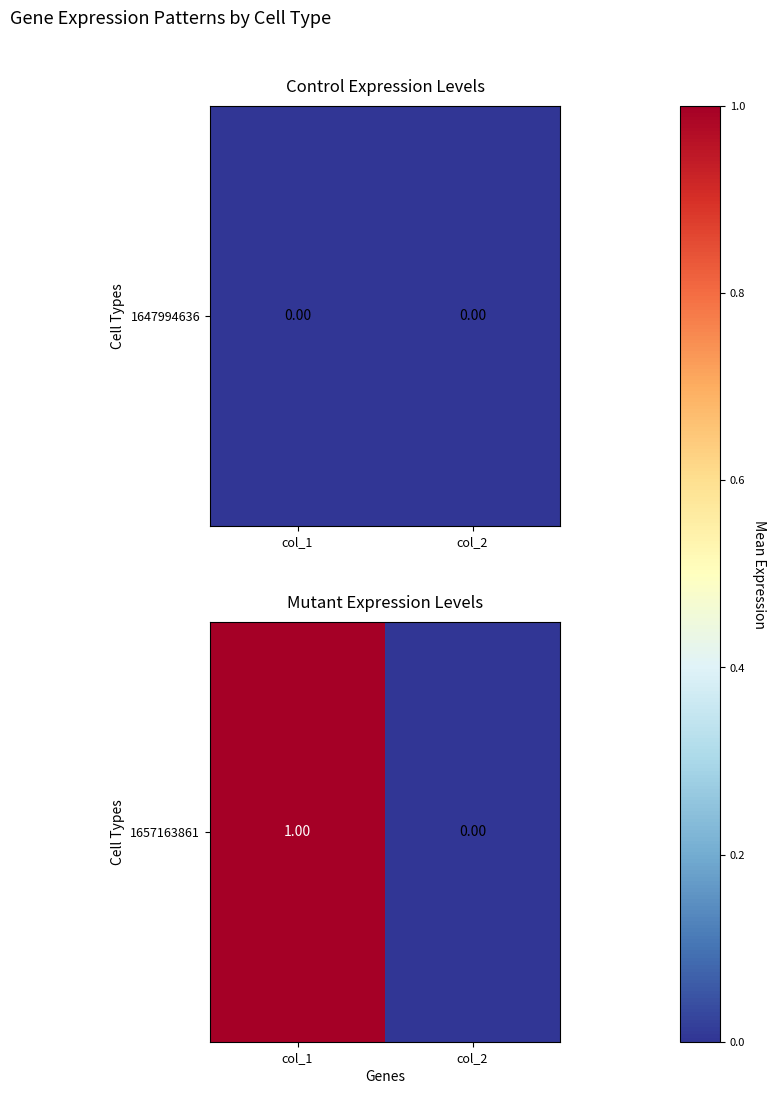

What is the difference between the values at col_1 and col_2?

1